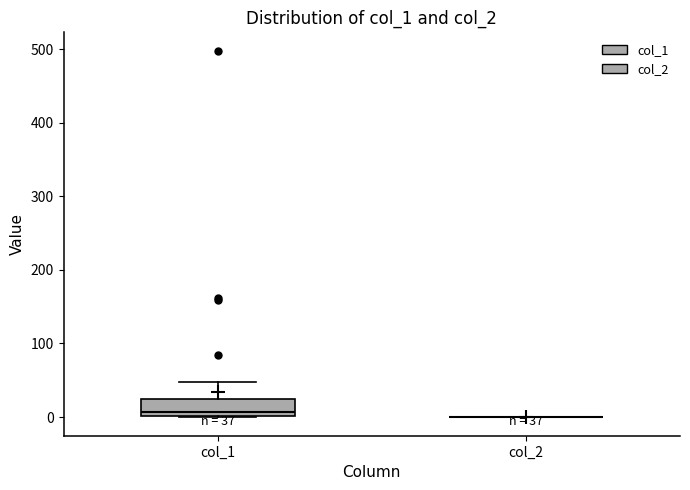

Comparing the boxes themselves (not the whiskers), which one is the tallest?

col_1